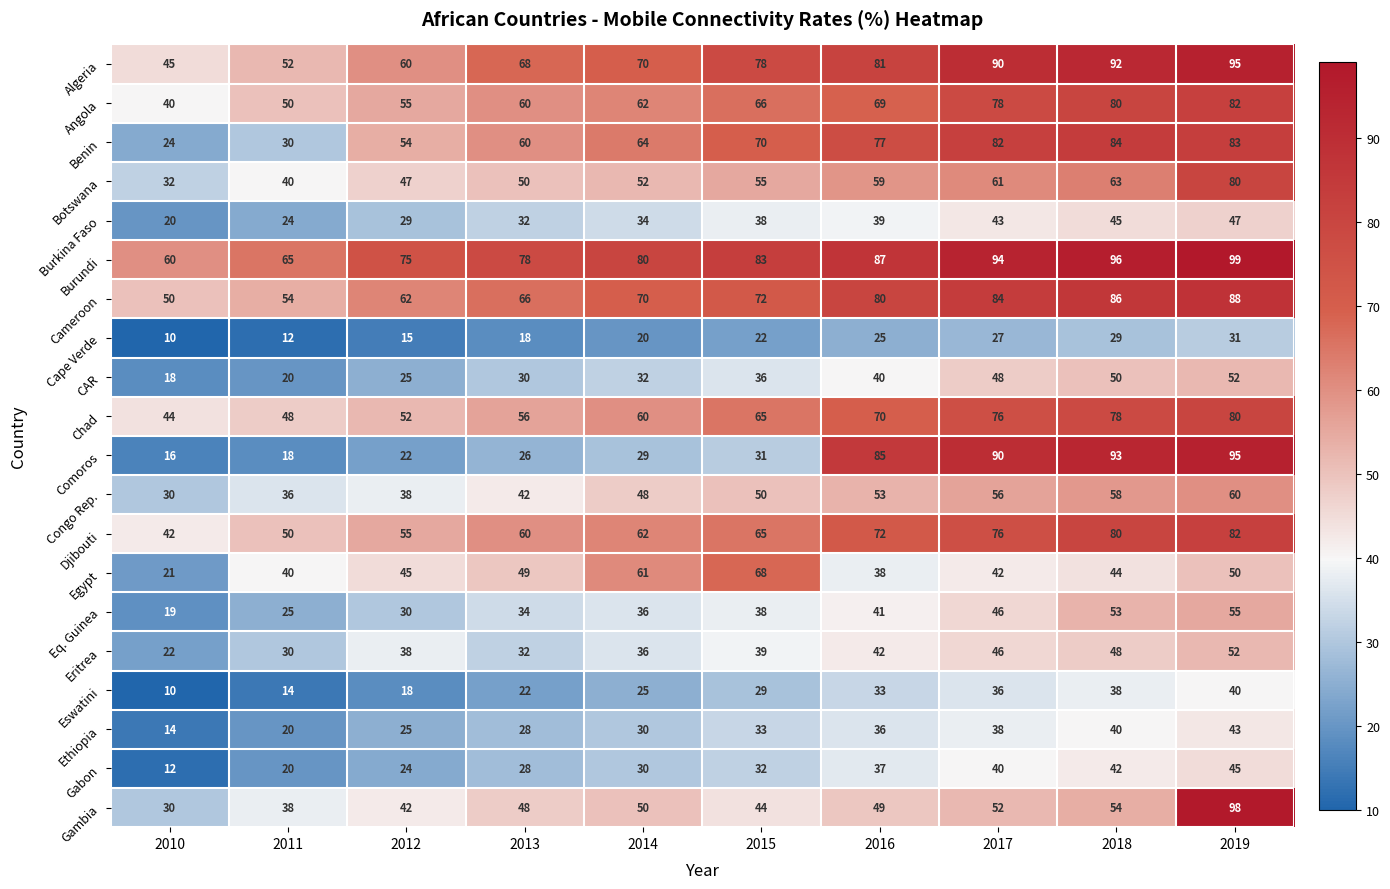

How many Eq. Guinea values are between 30 and 46?

6